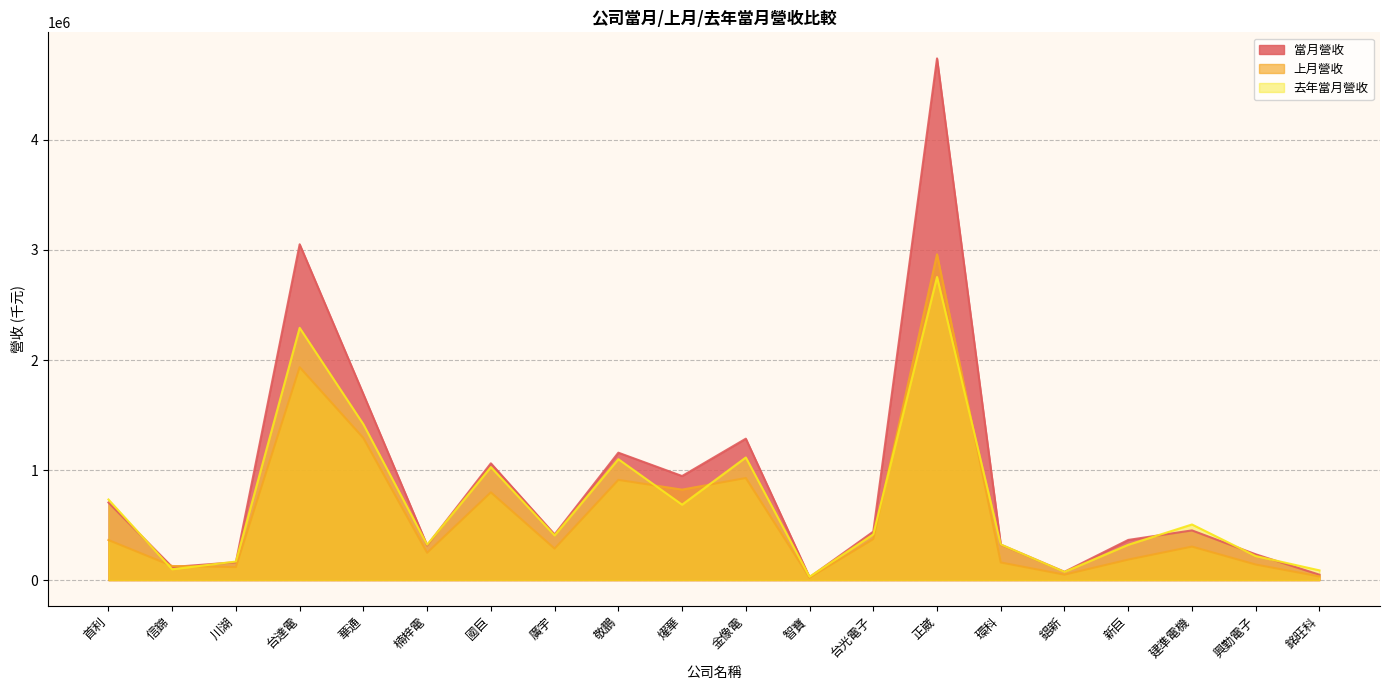

Rank the series by their average value, from lowest to highest.

上月營收, 去年當月營收, 當月營收